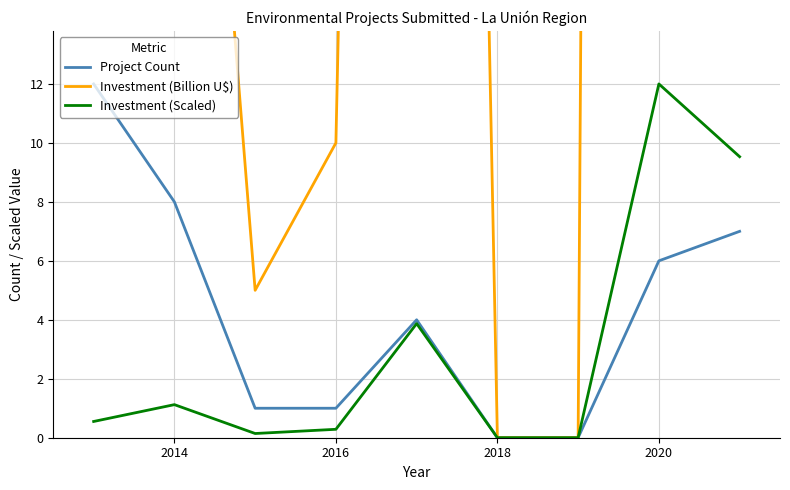

What is the highest value of the Project Count series?

12.0